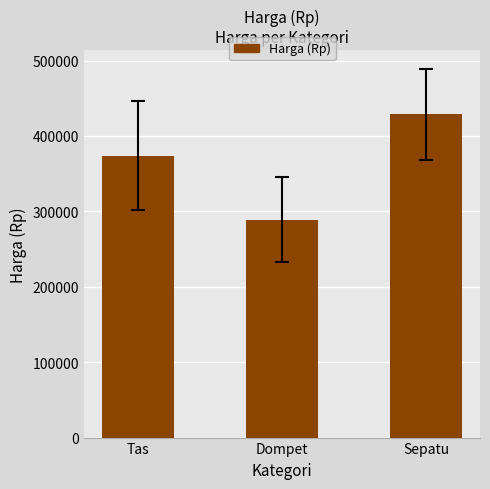

What is the greatest value displayed?

429000